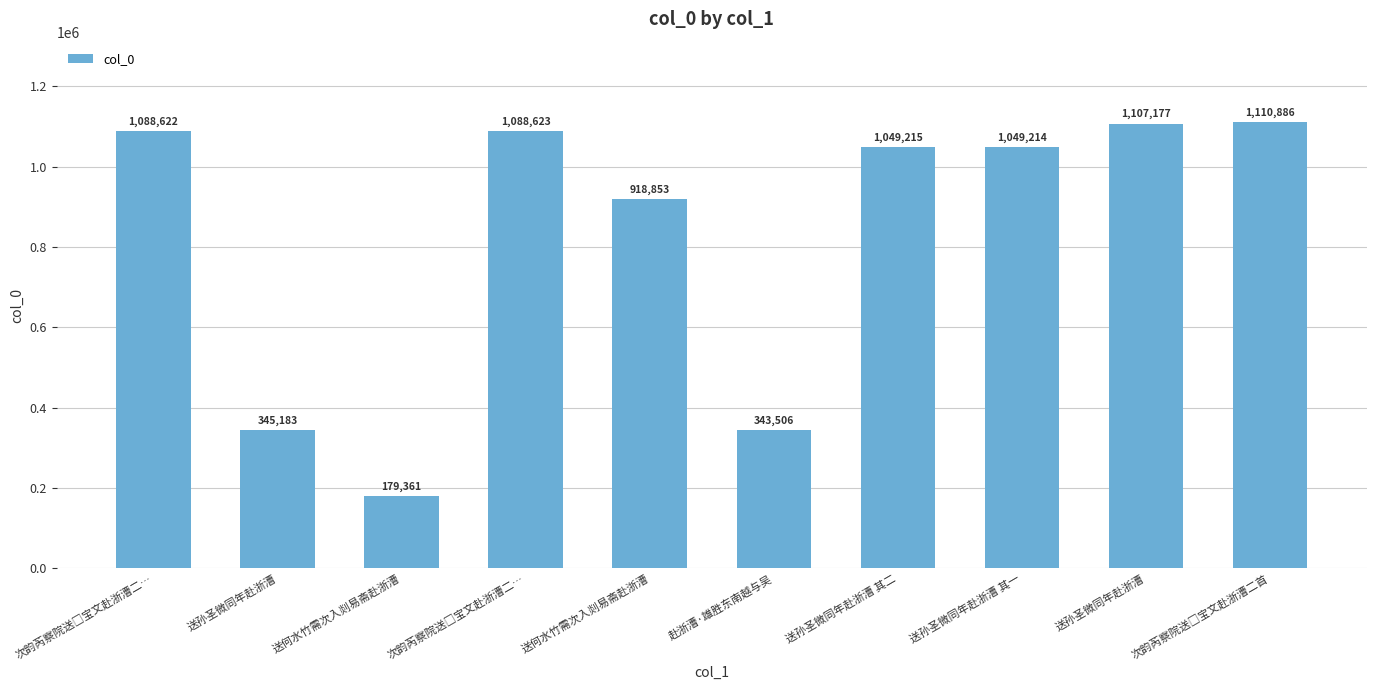

How many data points are less than 1049215?

5